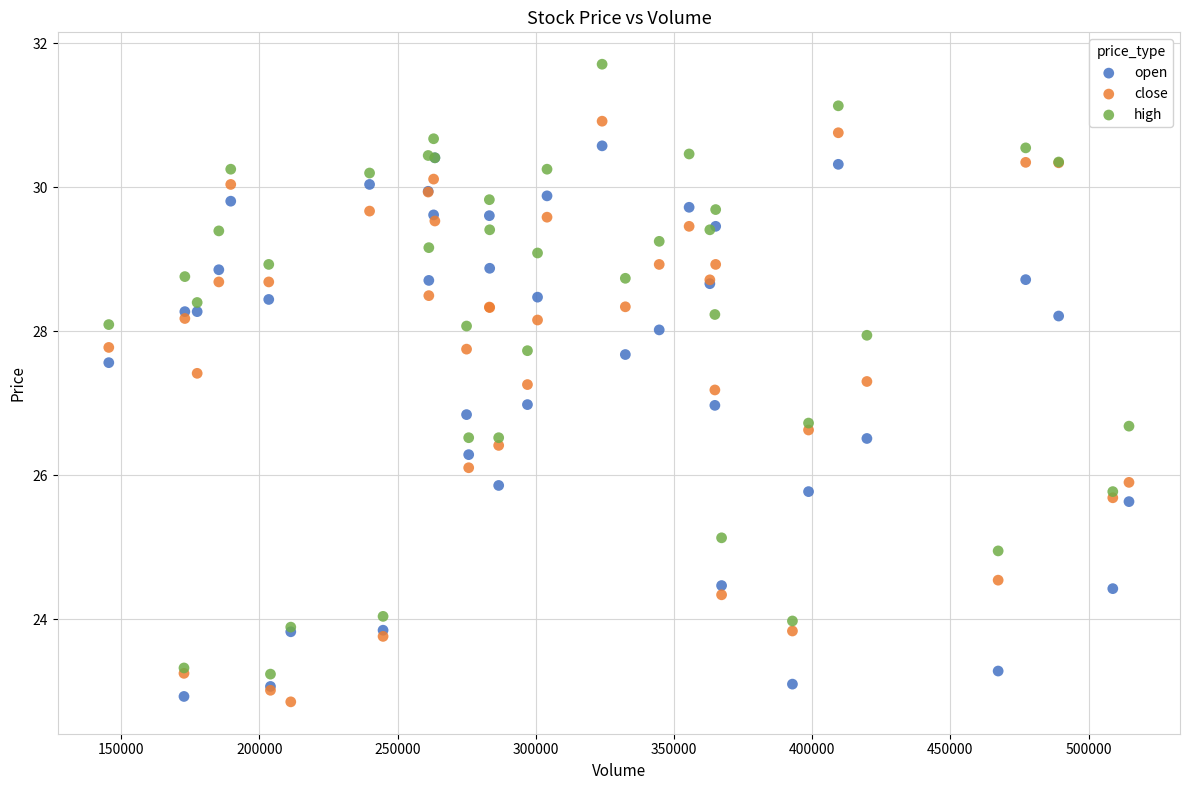

Which series contains the highest Y value?

high